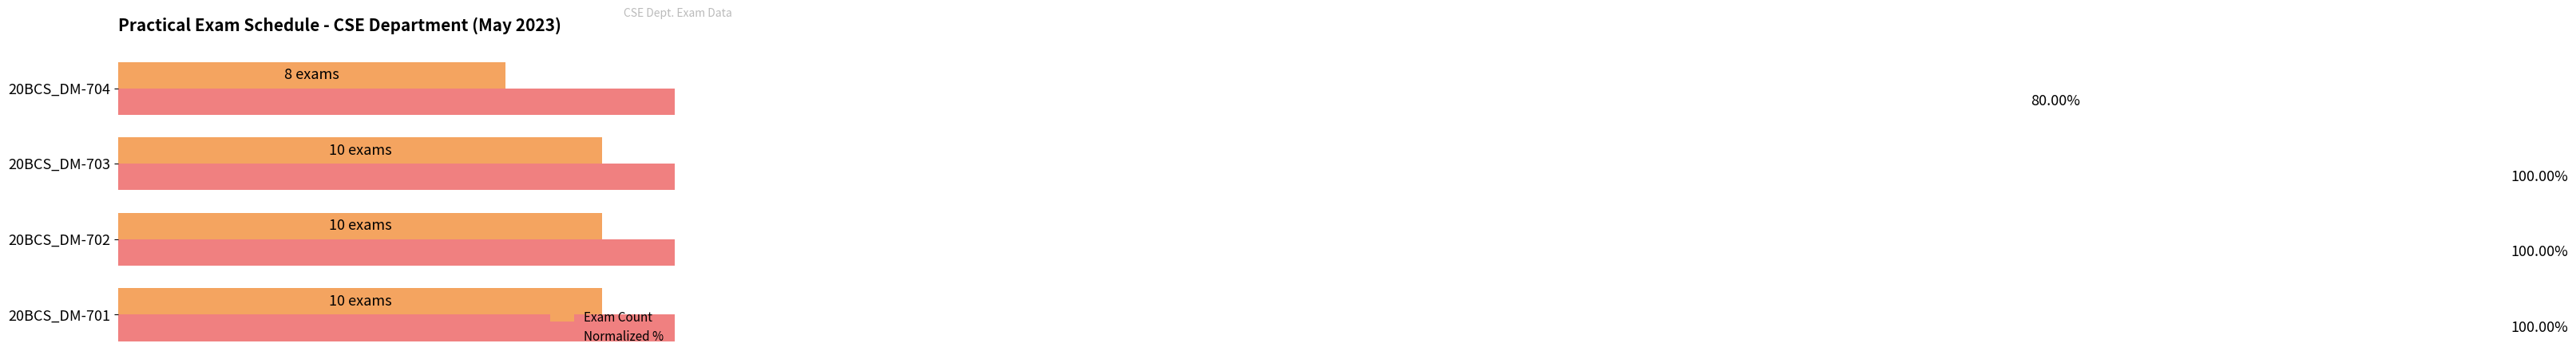

What is the difference between the second highest and minimum values in the Exam Count series?

2